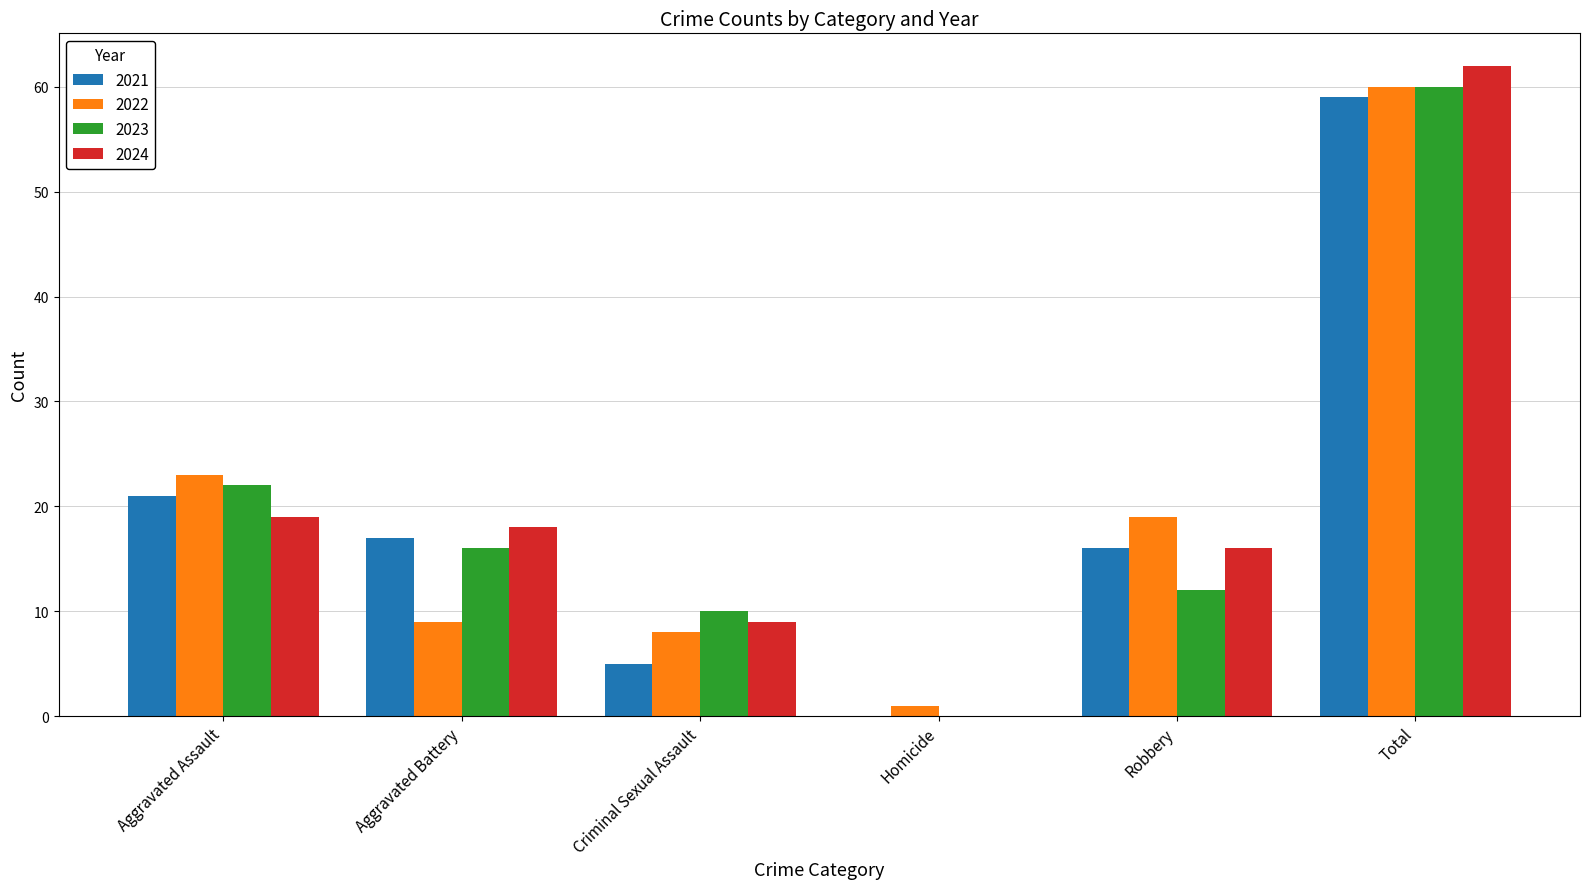

What is the sum of all 2021 values?

118